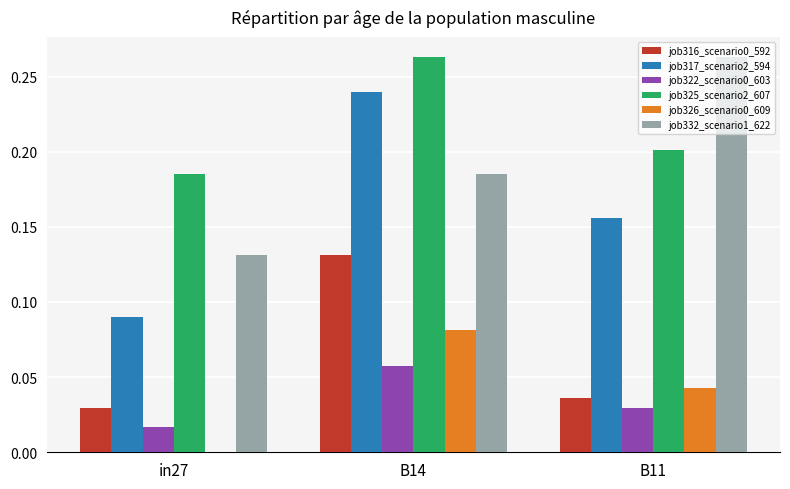

The value of job316_scenario0_592 at in27 is 0.0. True or false?

True